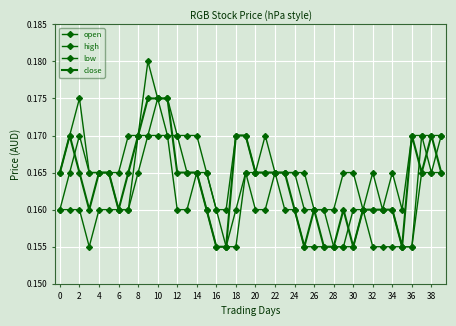

At which category does close reach its first local valley?

6